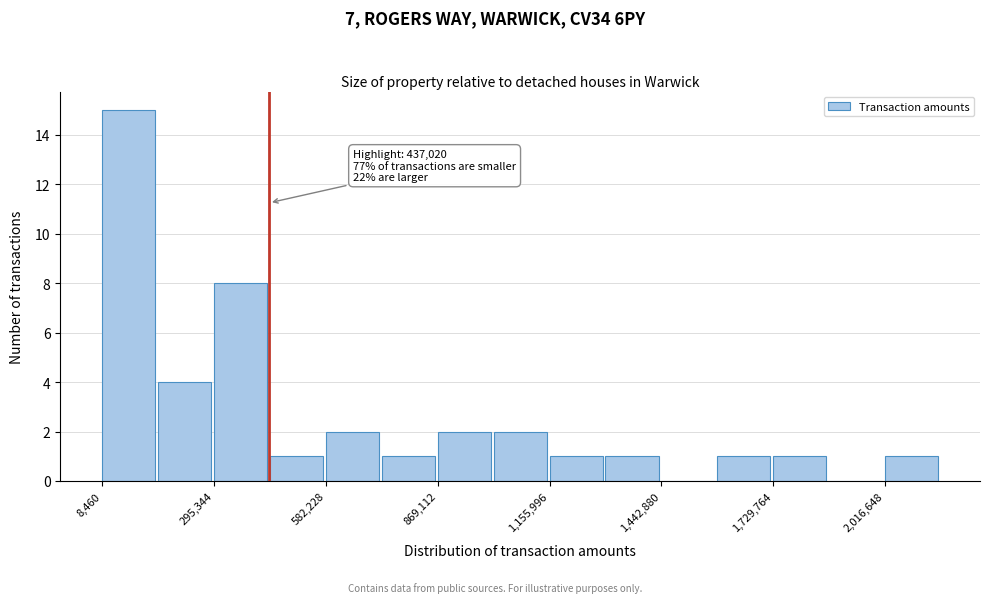

Around what value on the x-axis is the tallest bar? Give the approximate position of its centre, as read against the axis.

100000